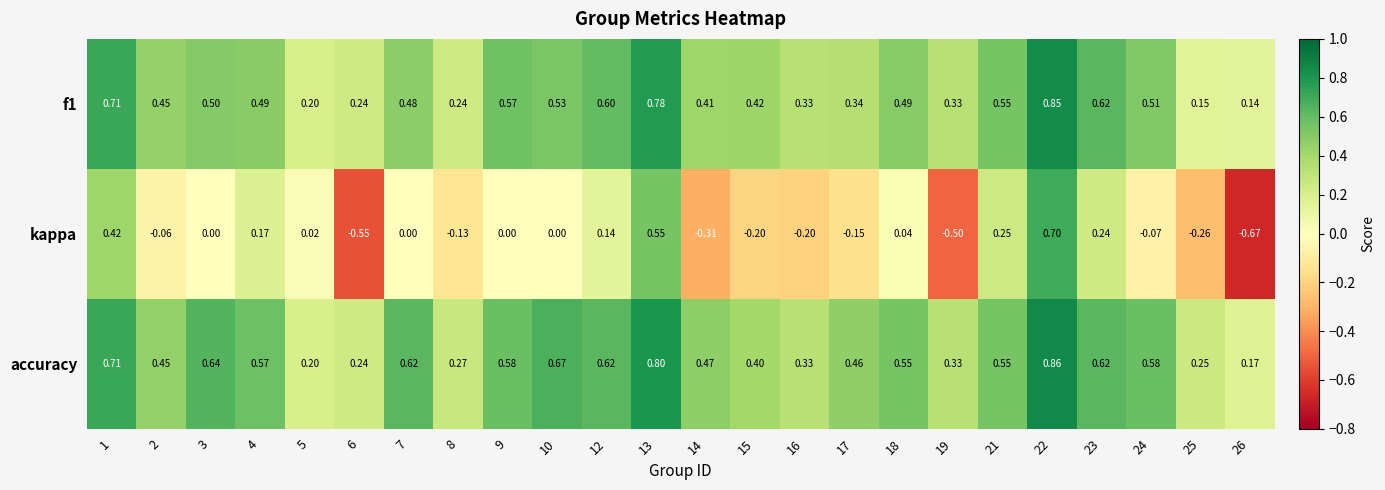

Which label corresponds to the smallest value in the chart?

26